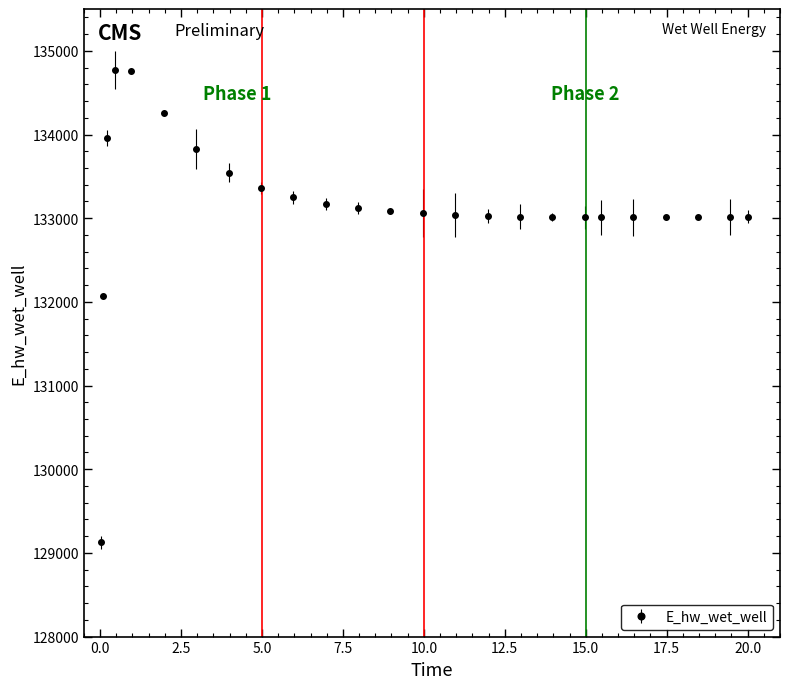

What is the difference between the second highest and second lowest values?

2688.5